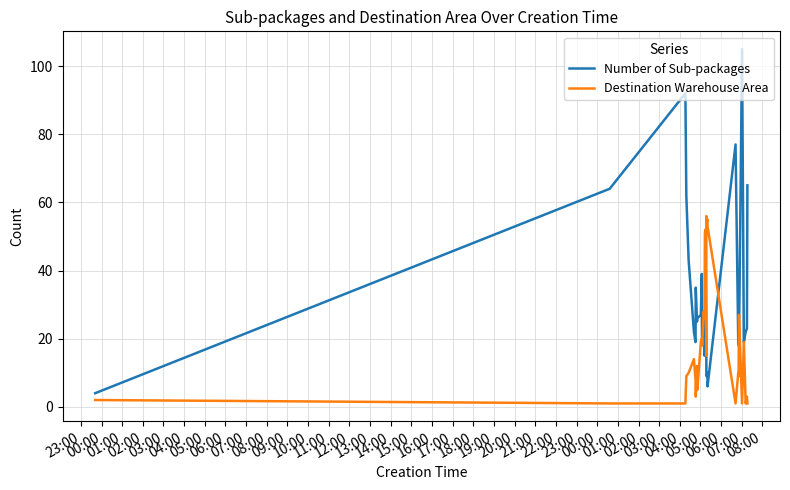

Which series has the widest spread of values?

Number of Sub-packages